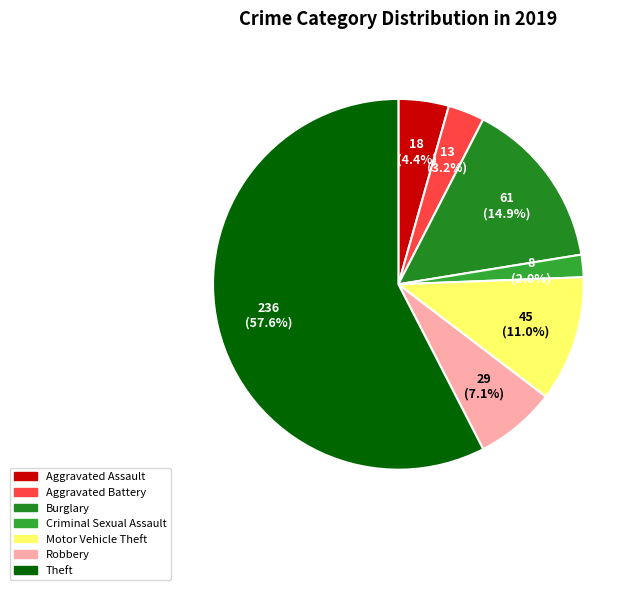

To the nearest percent, what is the average slice percentage?

14%